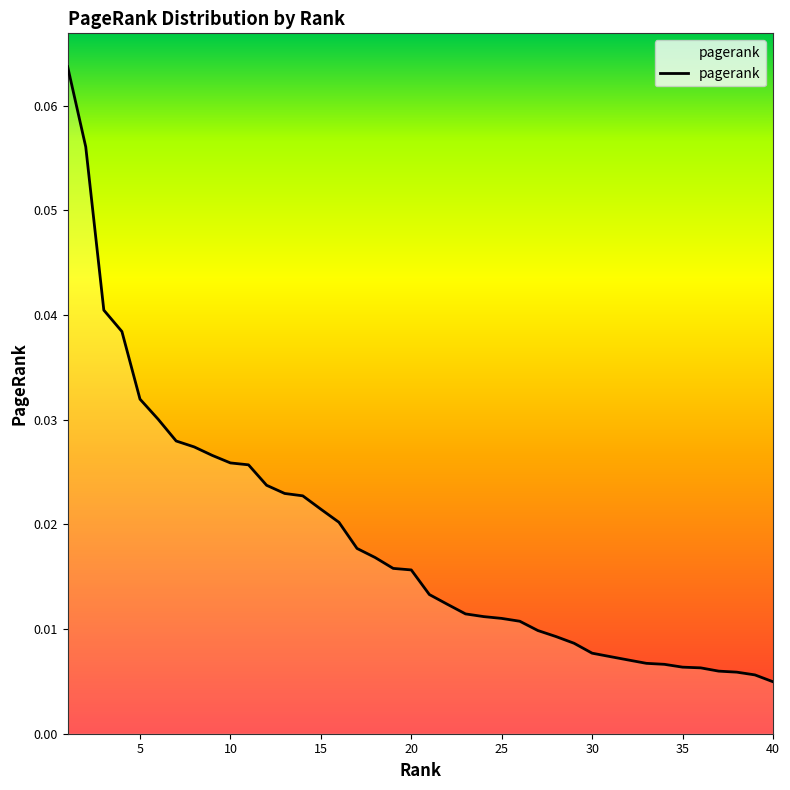

What is the difference between the maximum and minimum values?

0.1